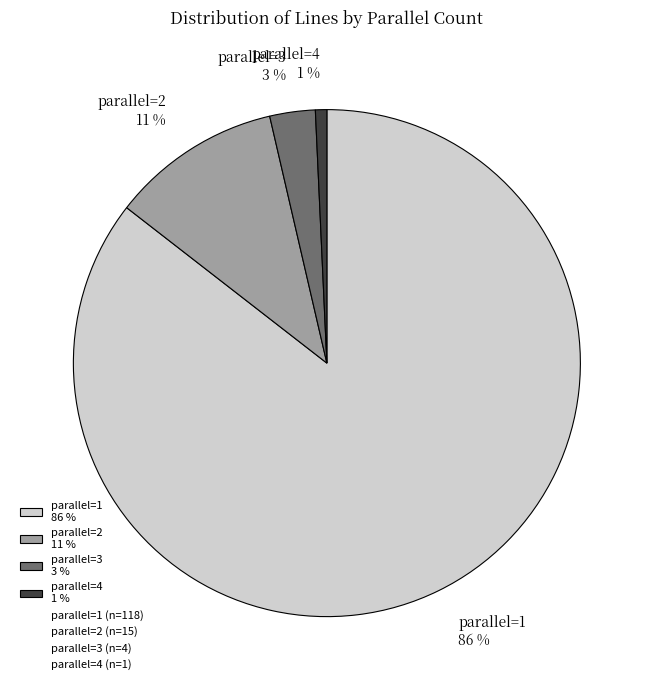

Rank the categories by value from lowest to highest.

parallel=4 1 %, parallel=3 3 %, parallel=2 11 %, parallel=1 86 %